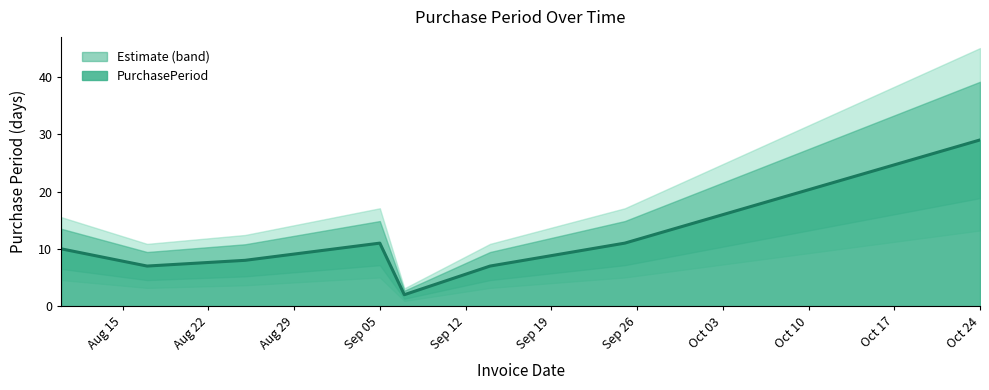

What is the maximum value for PurchasePeriod?

29